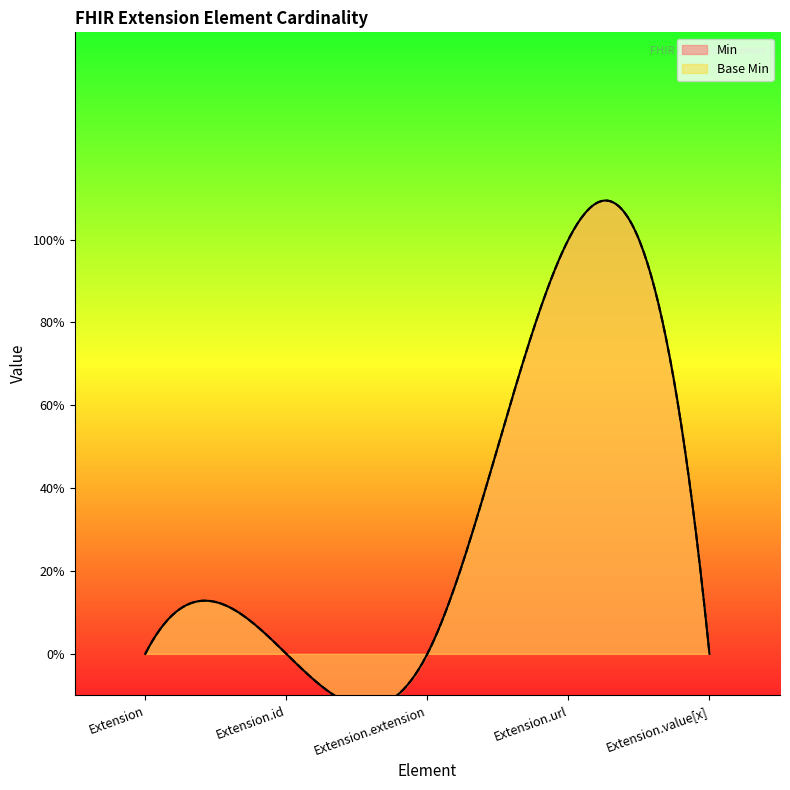

True or false: Base Min and Min intersect in this chart.

False